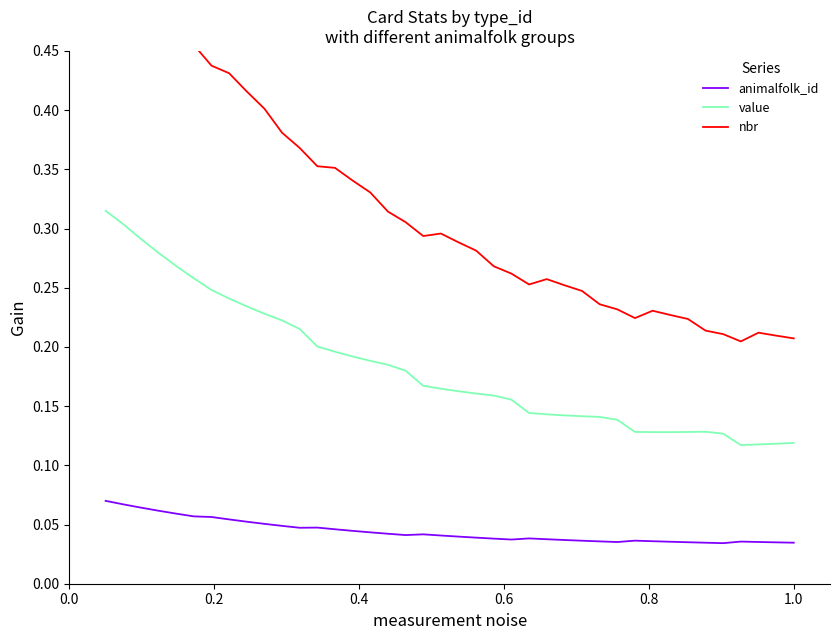

True or false: nbr and value intersect in this chart.

False